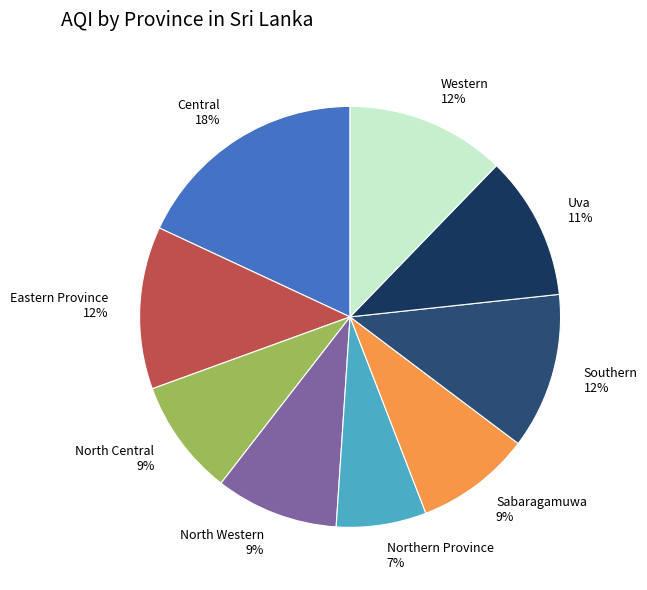

Which category has the smallest portion of the pie?

Northern Province